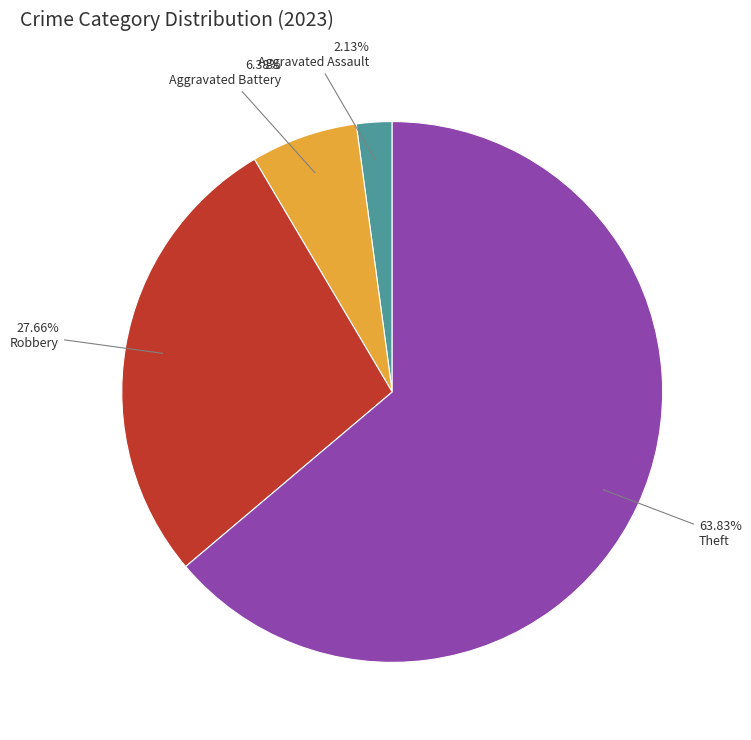

Is there any slice that represents more than half of the pie?

Yes